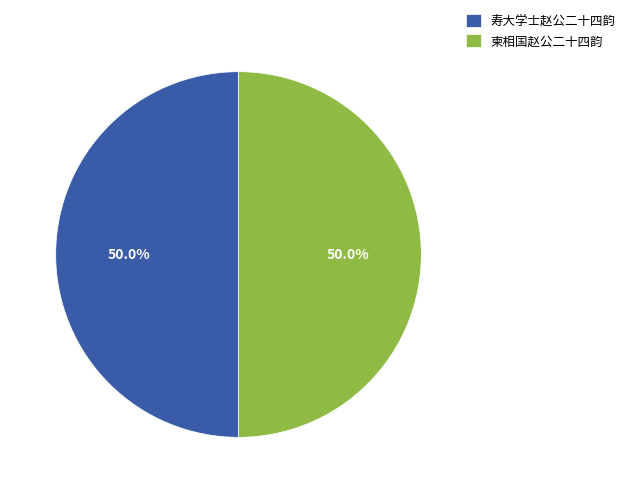

Combined, do 柬相国赵公二十四韵 and 寿大学士赵公二十四韵 account for over 50%?

Yes